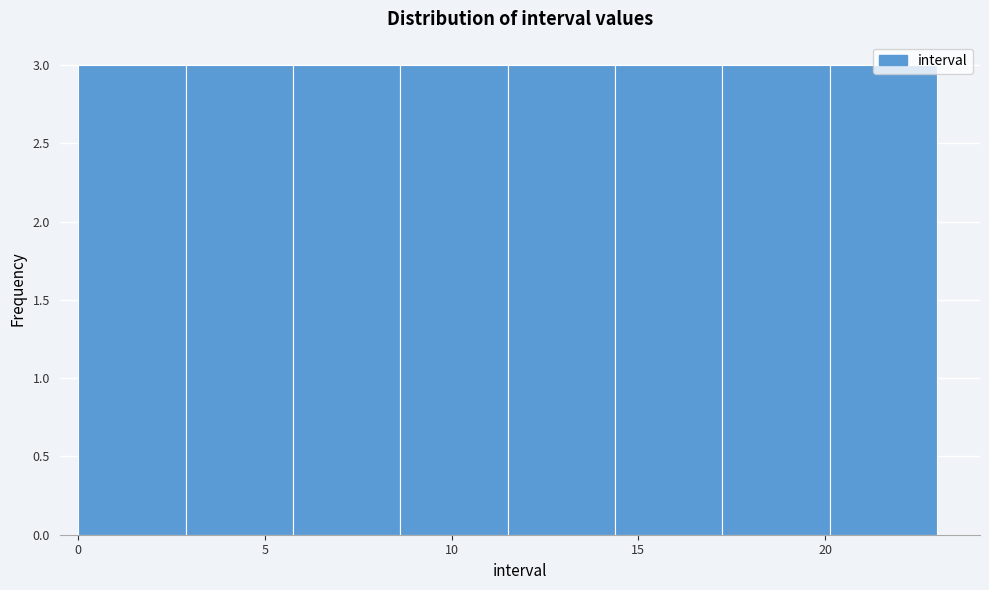

Reading left to right, list every bar in this chart as the range it spans on the x-axis followed by its height. Neither the bar edges nor the heights are printed on the chart, so give them approximately, as read against the axes.

0.0 to 3.0: 3
3.0 to 6.0: 3
6.0 to 8.5: 3
8.5 to 11.5: 3
11.5 to 14.5: 3
14.5 to 17.5: 3
17.5 to 20.0: 3
20.0 to 23.0: 3